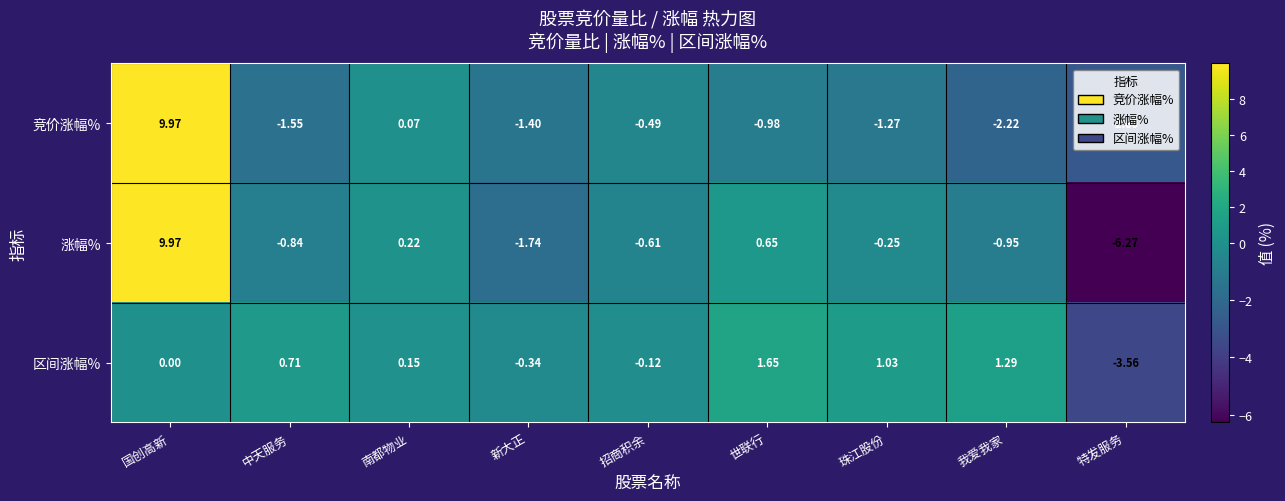

How many series are shown in this chart?

3